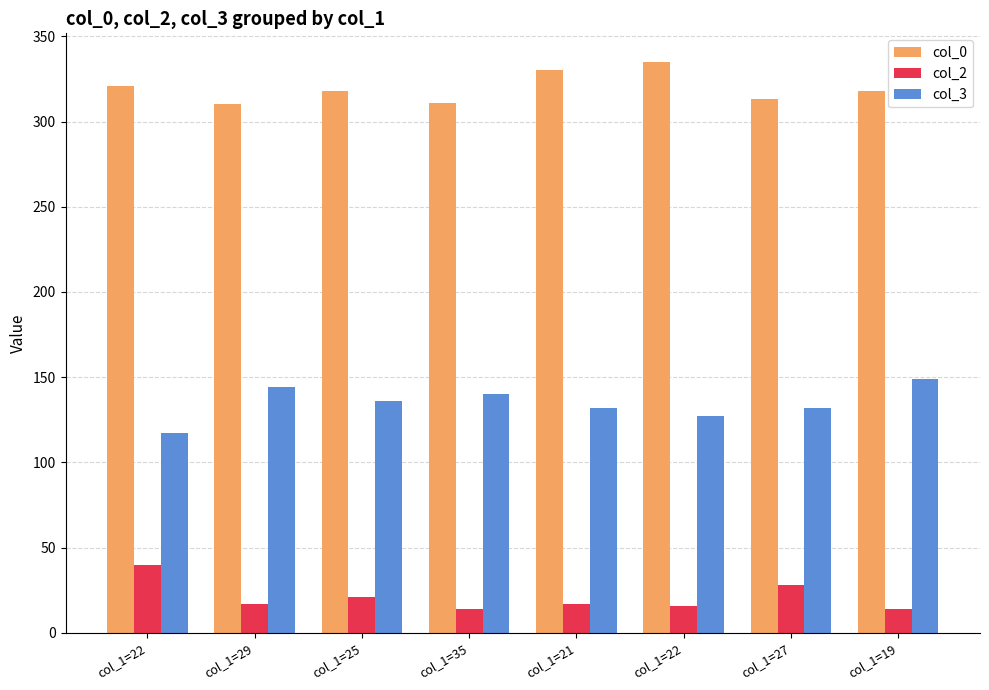

Where does the col_3 series first go above 136?

col_1=29